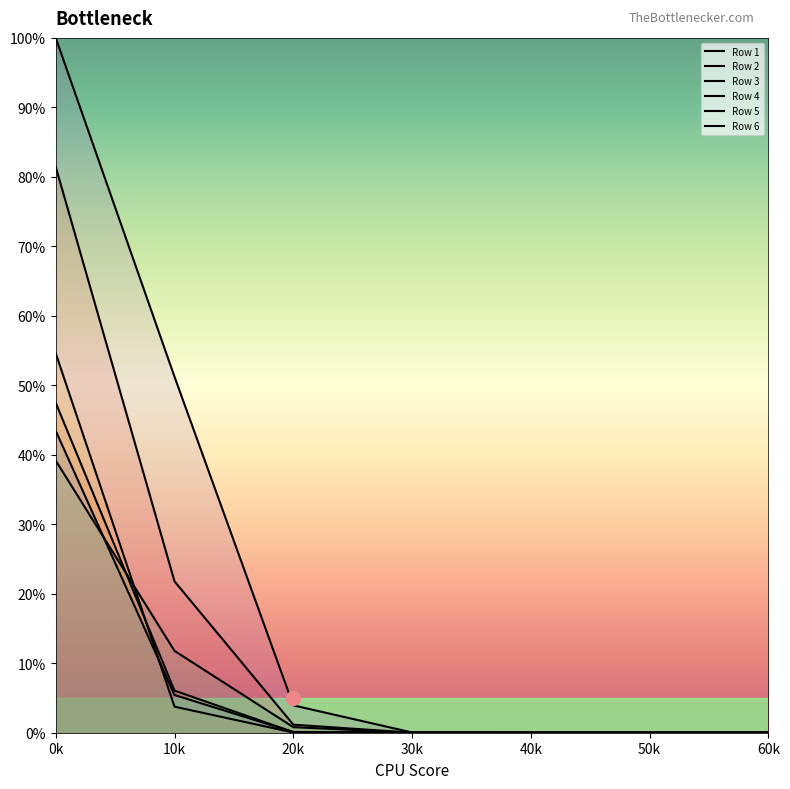

True or false: Row 1 and Row 3 intersect in this chart.

False